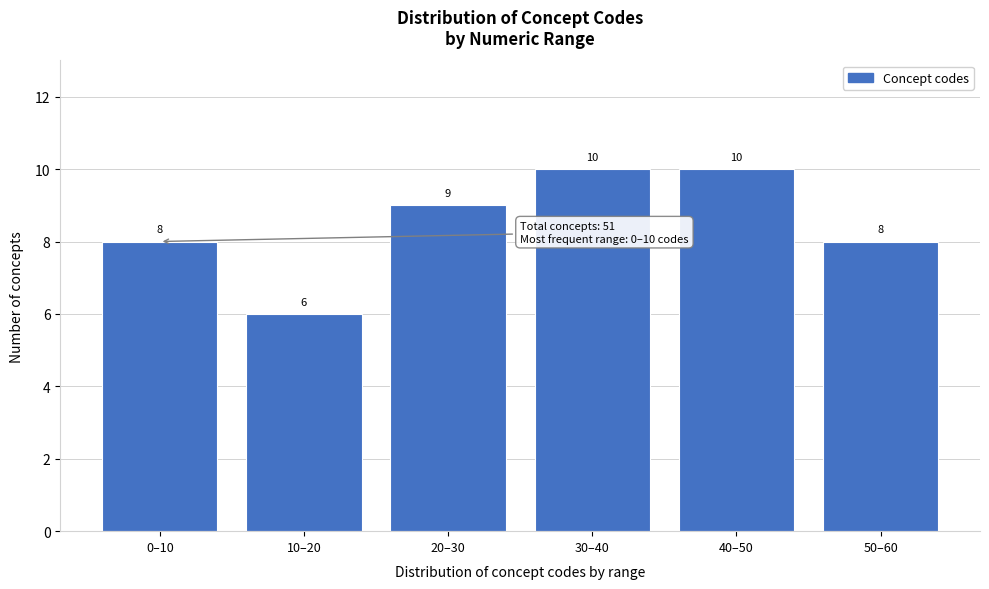

Reading left to right, extract all data points from this chart.

8	6	9	10	10	8